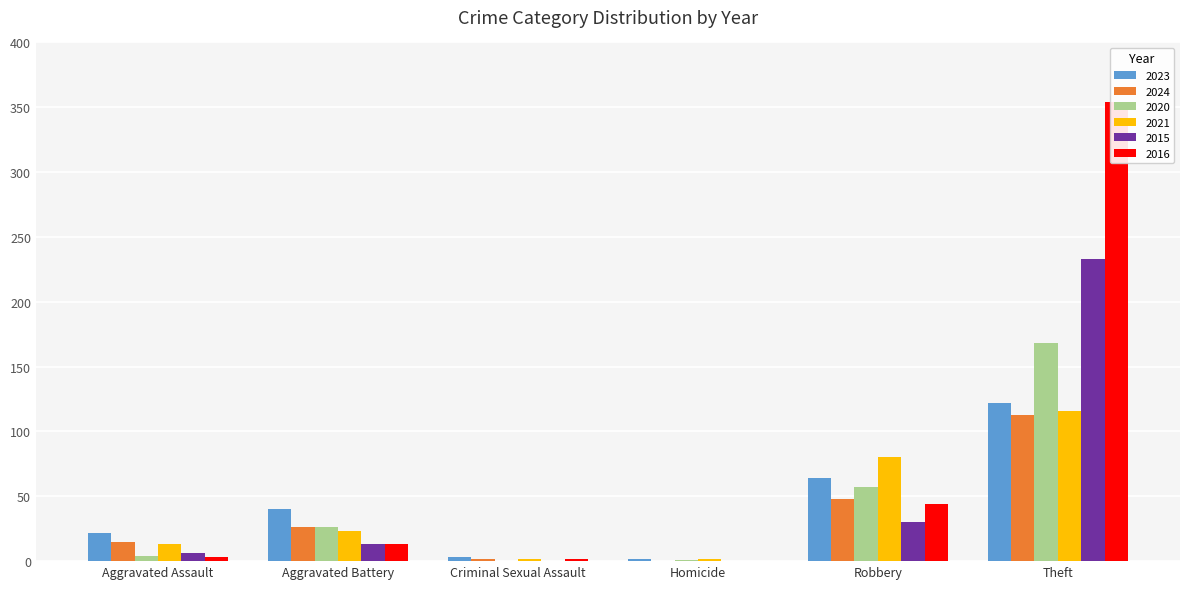

At which label does 2024 reach its minimum?

Homicide